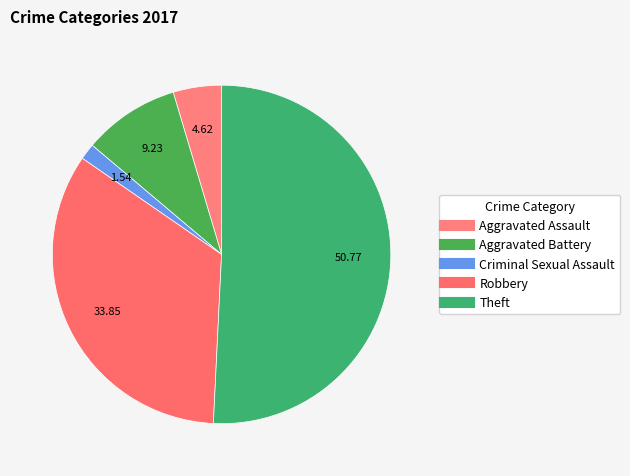

To the nearest percent, what is the difference between the Robbery and Theft slice percentages?

17%